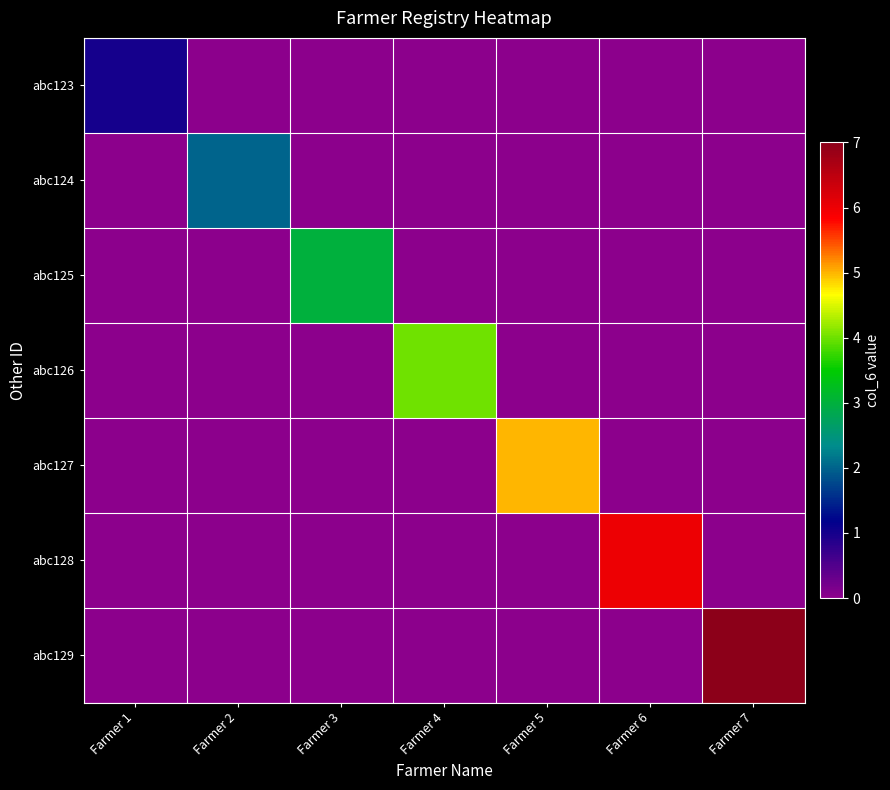

Rank the series at Farmer 1 from highest to lowest value.

abc123, abc124, abc125, abc126, abc127, abc128, abc129